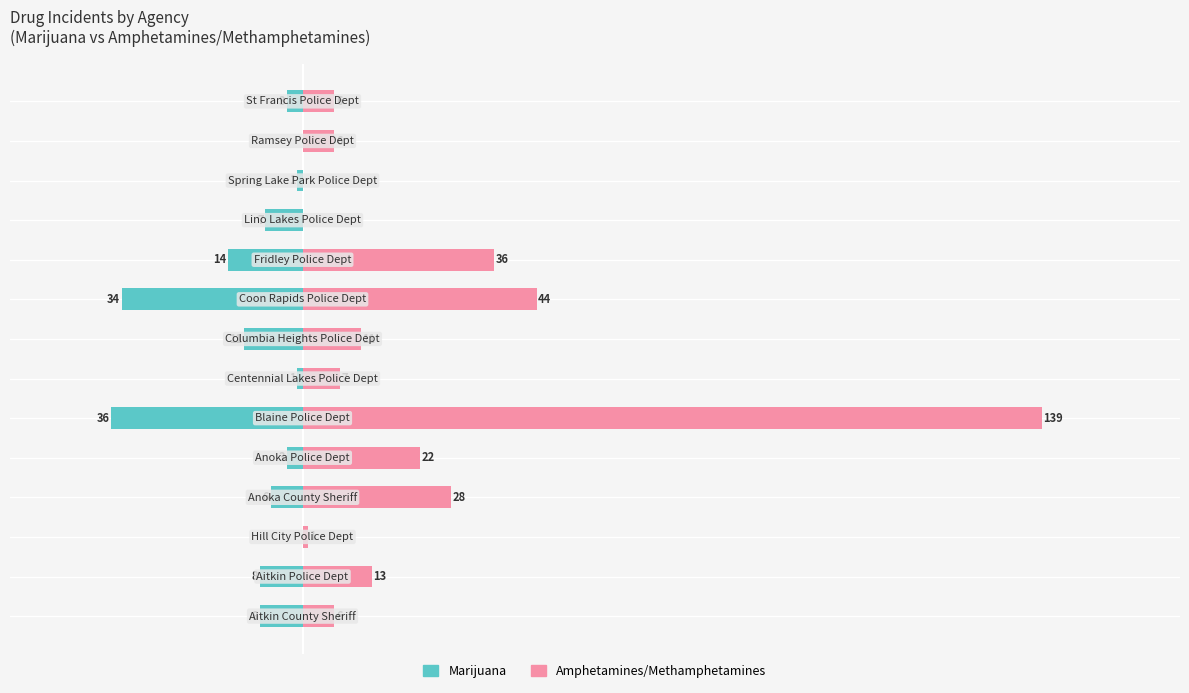

What is the difference between the second highest and minimum values in the Amphetamines/Methamphetamines series?

44